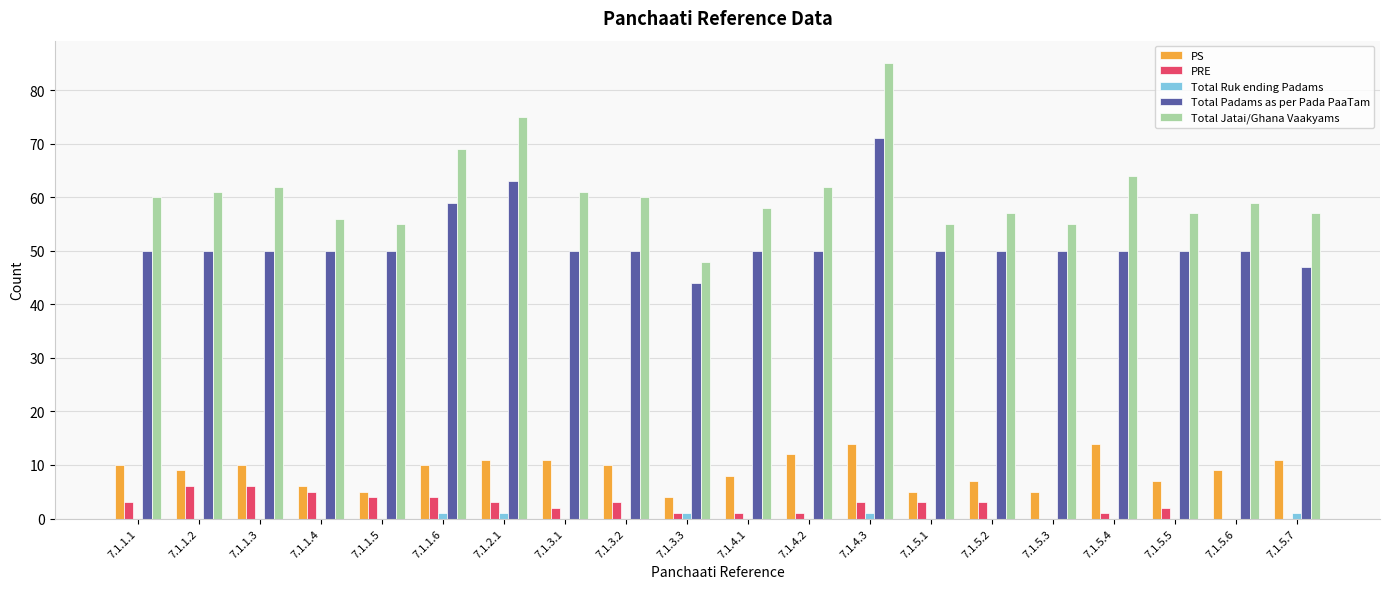

At which category does the chart reach its peak across all series?

7.1.4.3